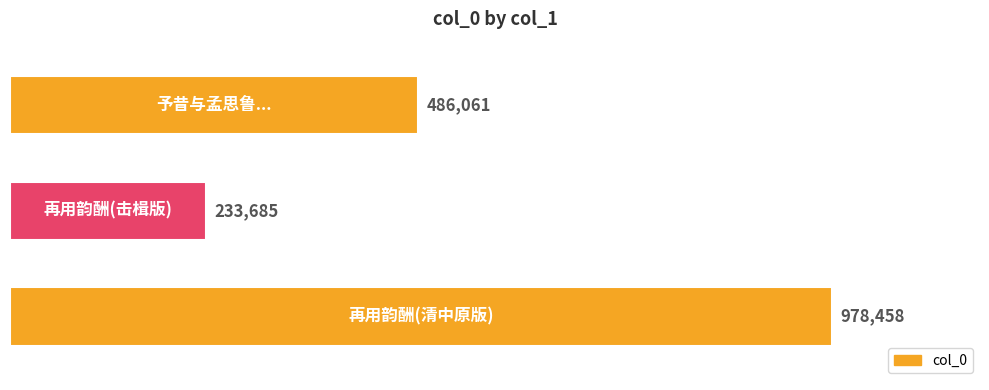

What is the value of the 1st bar from the top?

486061